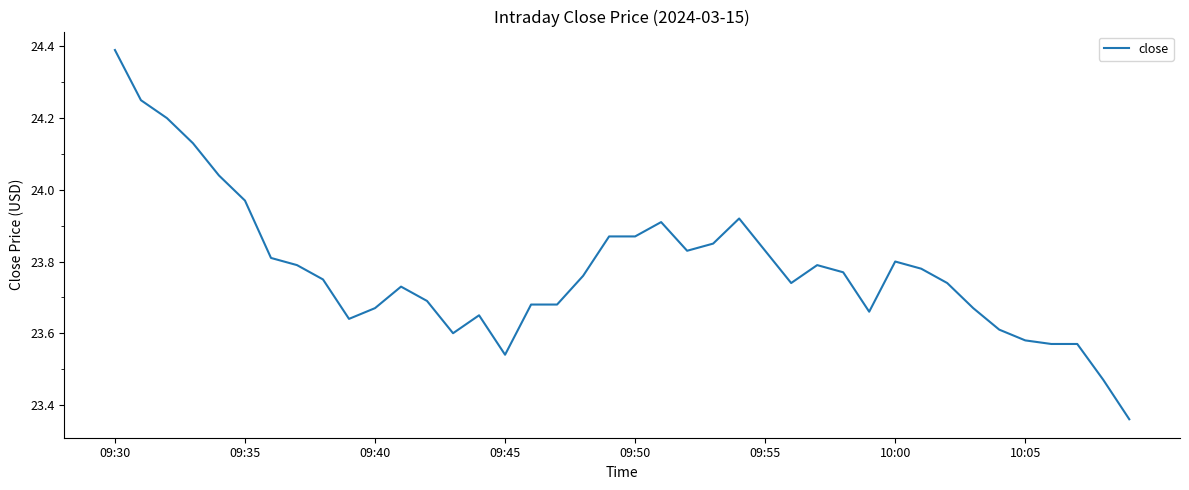

What is the maximum value shown in the chart?

24.4